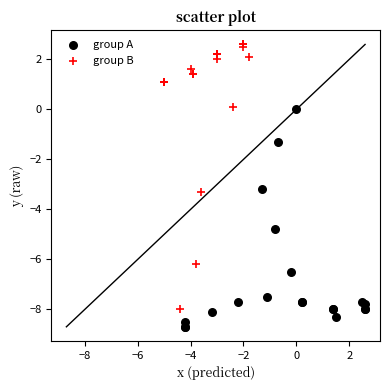

Which series reaches the minimum Y coordinate?

group A